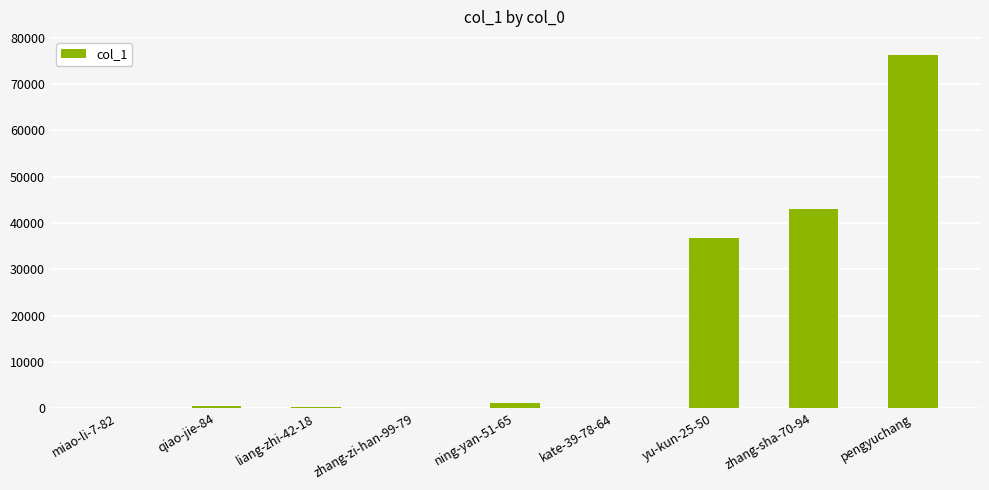

What is the ratio of the value at pengyuchang to the value at kate-39-78-64?

1175.2